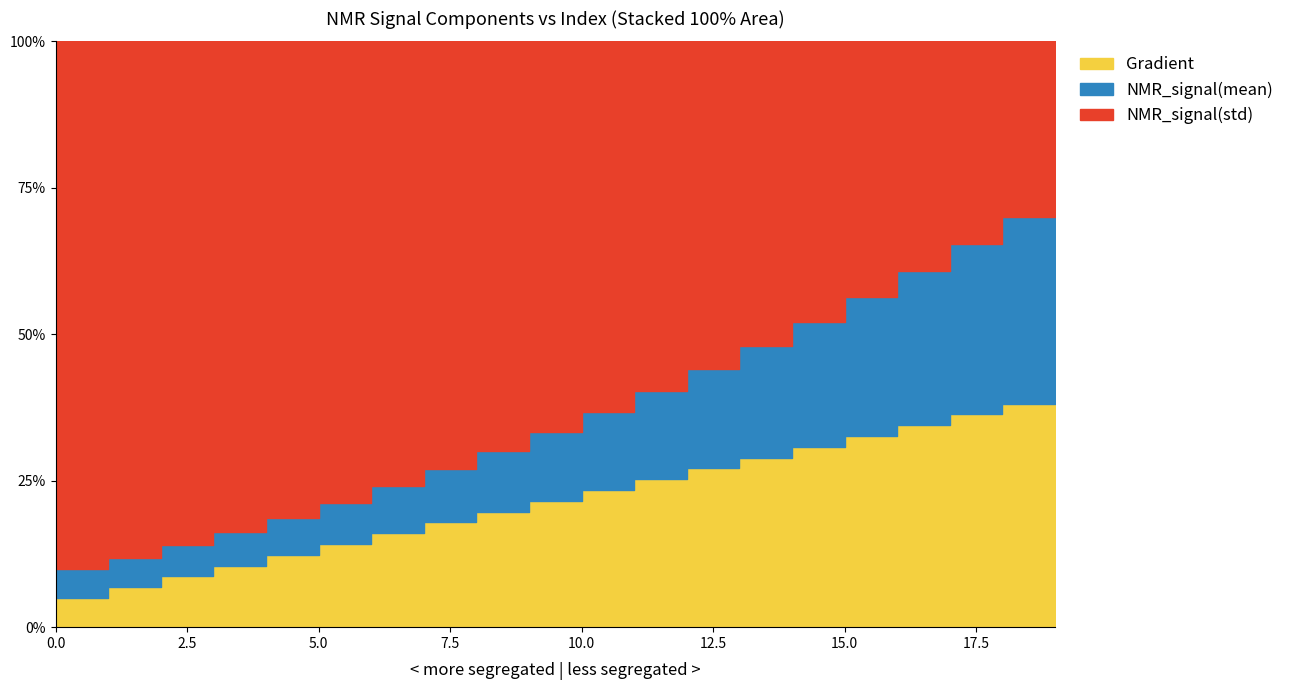

True or false: NMR_signal(mean) and Gradient cross at least once.

False